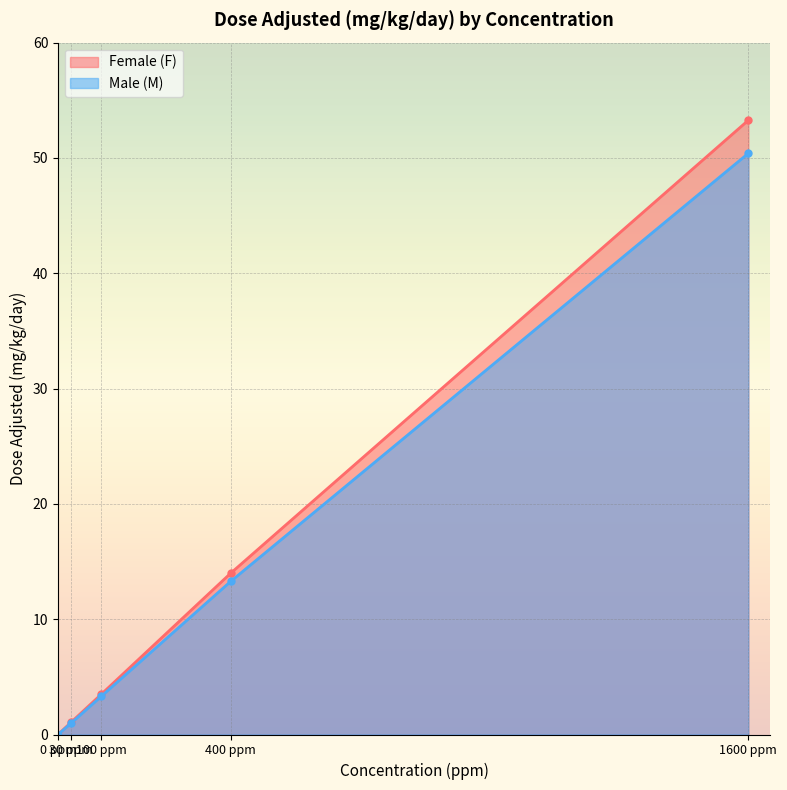

What is the spread (max minus min) of values at 400 ppm?

0.7